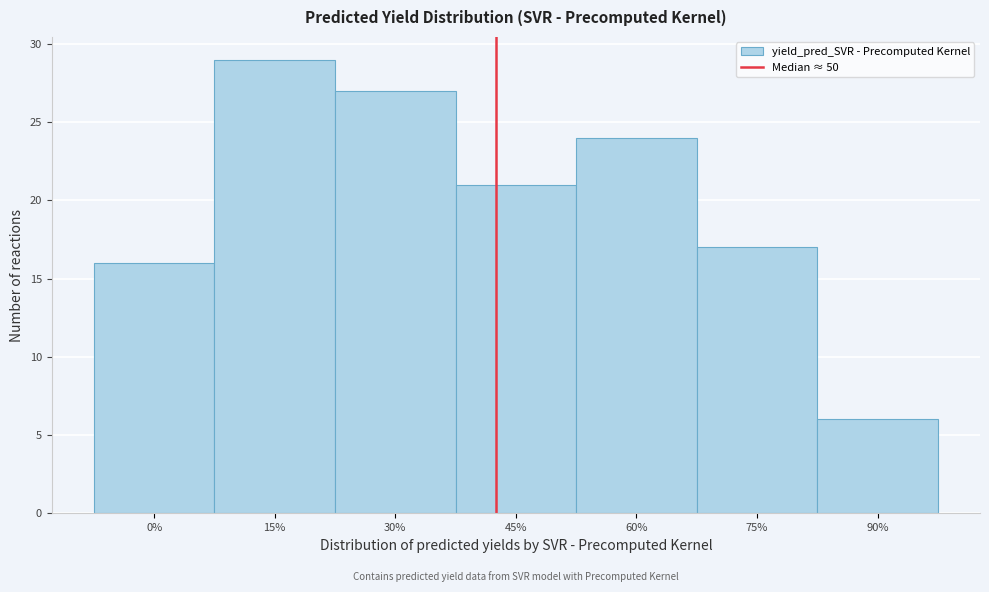

Reading left to right, extract all data points from this chart.

0%=16	15%=29	30%=27	45%=21	60%=24	75%=17	90%=6